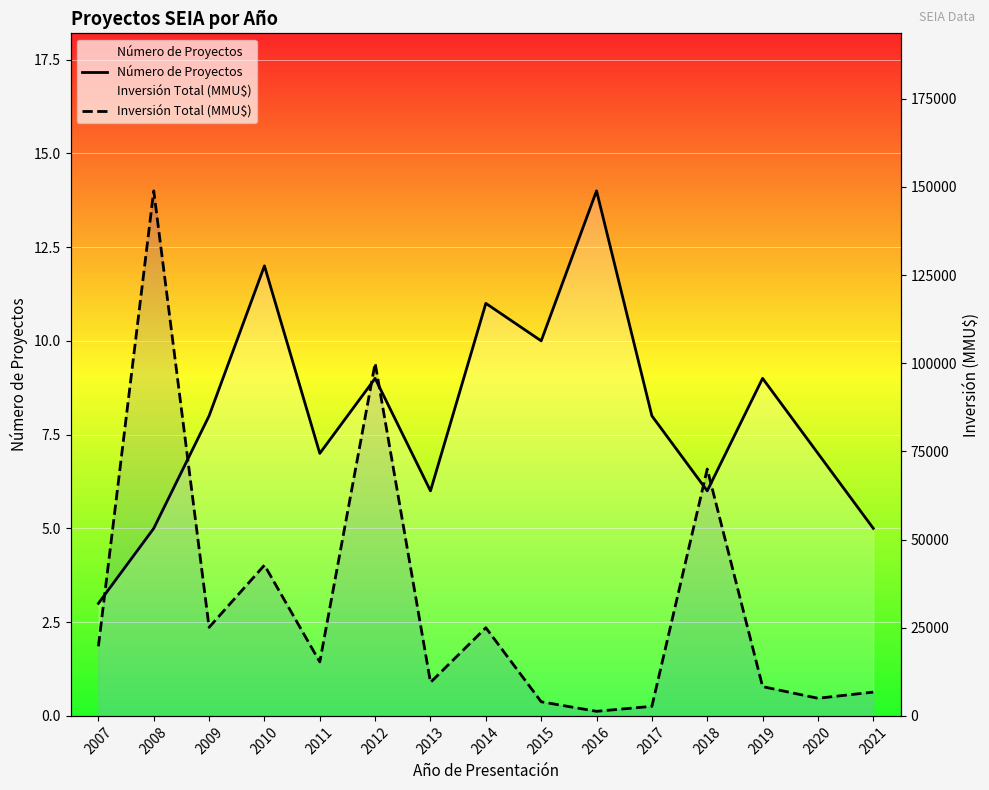

How many values in the Inversión Total (MMU$) series exceed 15300?

7